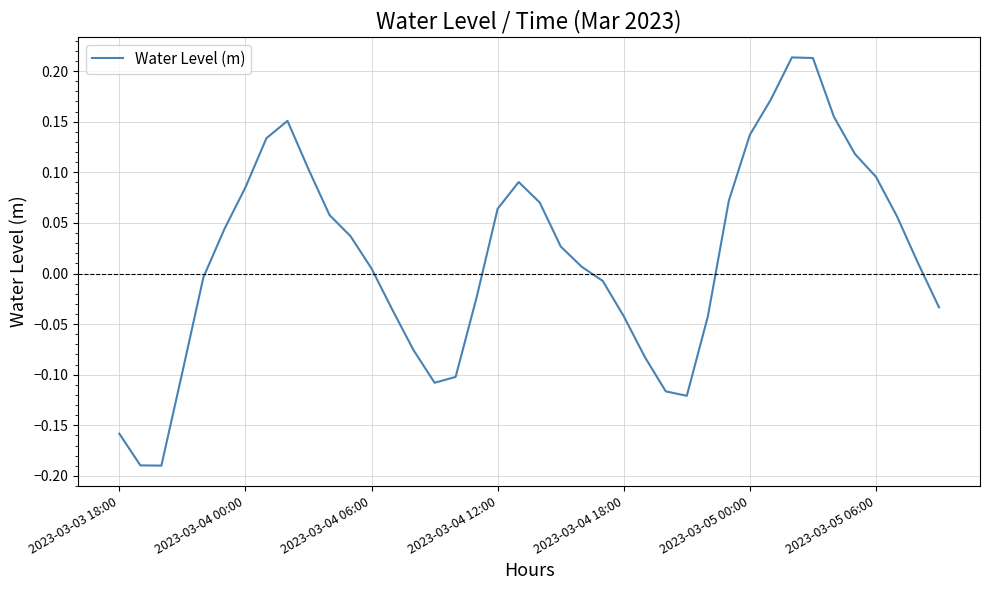

What is the difference between the maximum and minimum values?

0.4